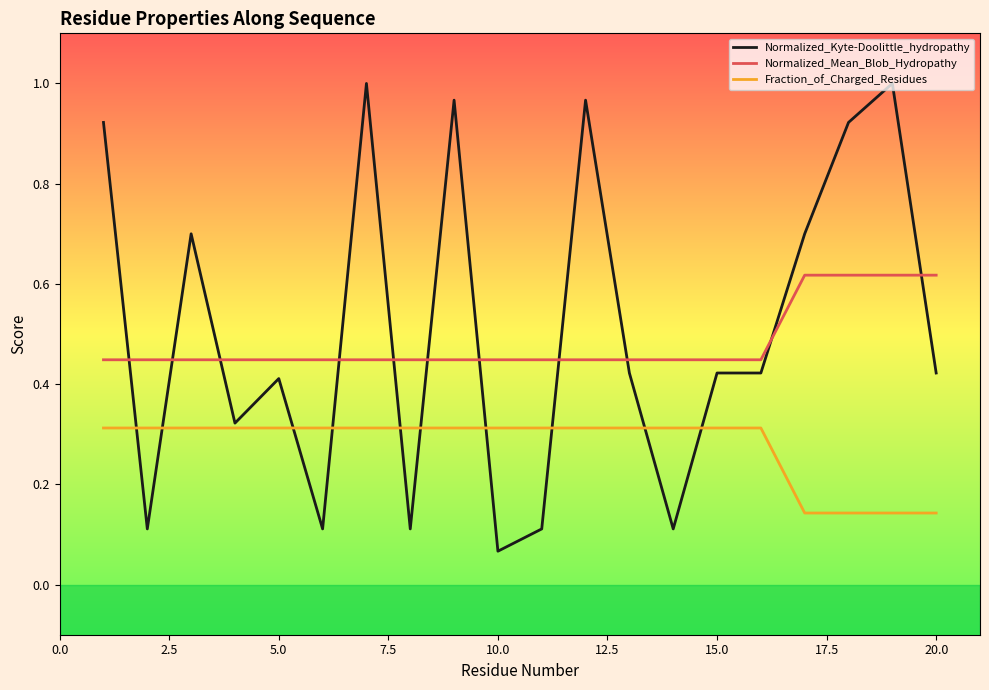

After their last crossing, which series has the higher values: Normalized_Kyte-Doolittle_hydropathy or Normalized_Mean_Blob_Hydropathy?

Normalized_Mean_Blob_Hydropathy